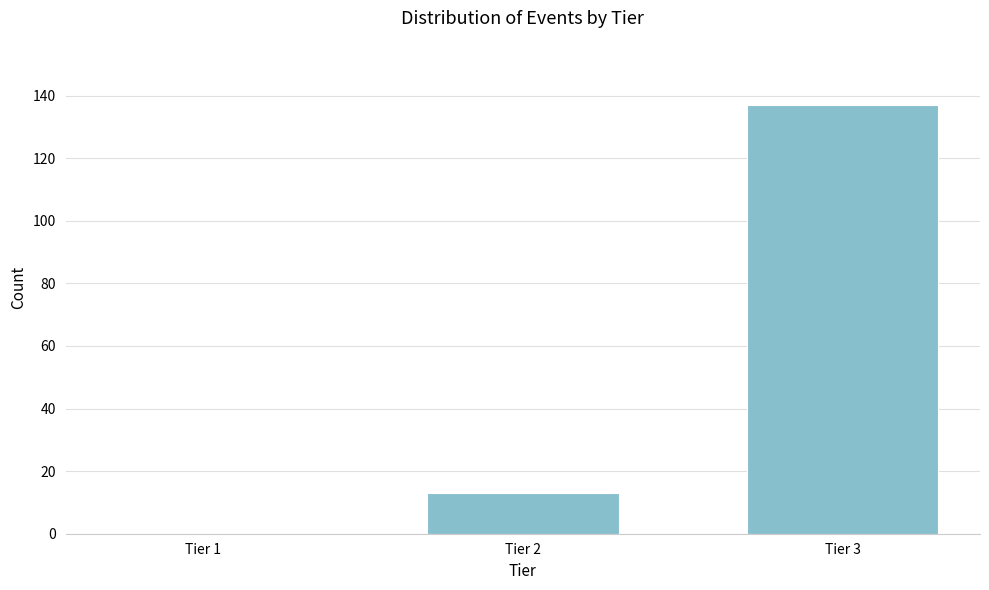

Reading left to right, extract all data points from this chart.

Tier 1=0	Tier 2=13	Tier 3=137